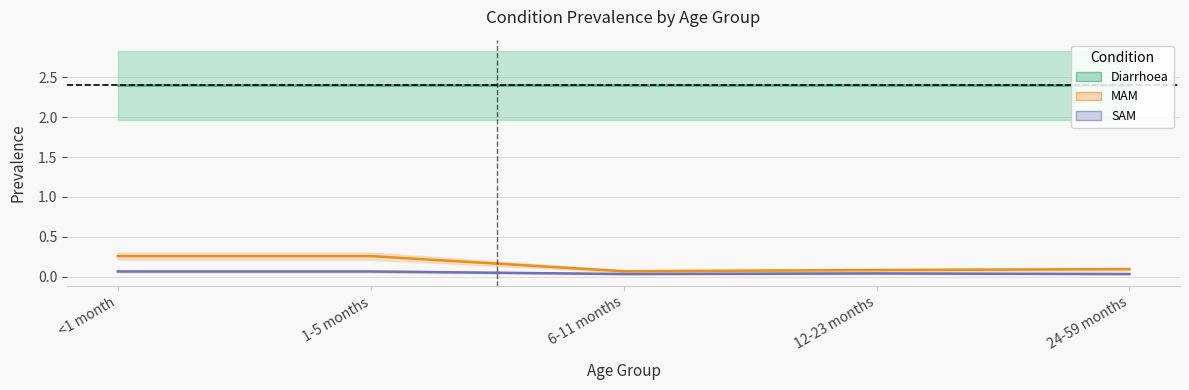

Reading left to right, what are all the values shown in this chart?

MAM: 0.3	0.3	0.1	0.1	0.1
SAM: 0.1	0.1	0.0	0.0	0.0